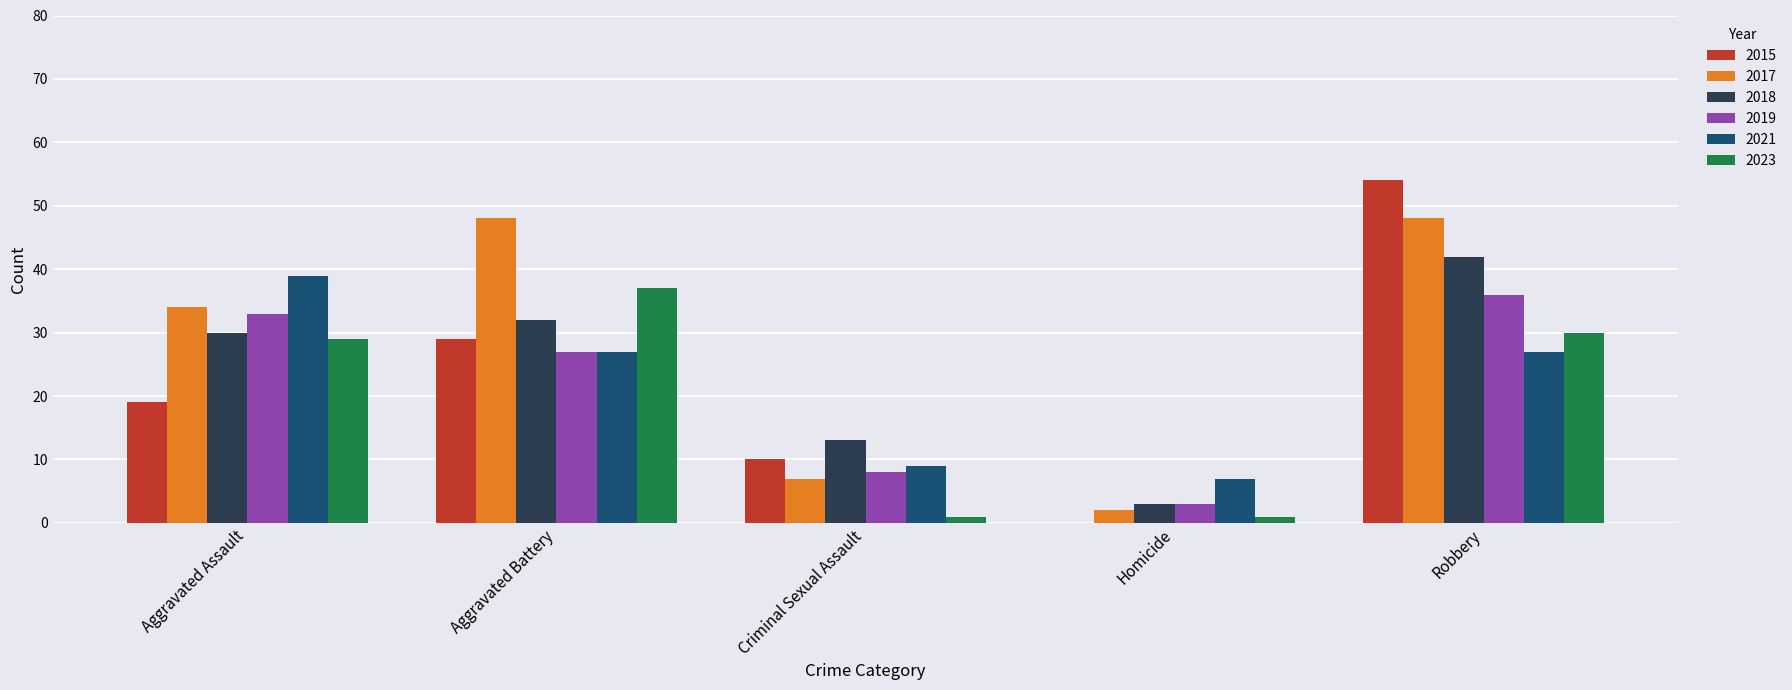

What is the approximate value of 2023 at Robbery?

30